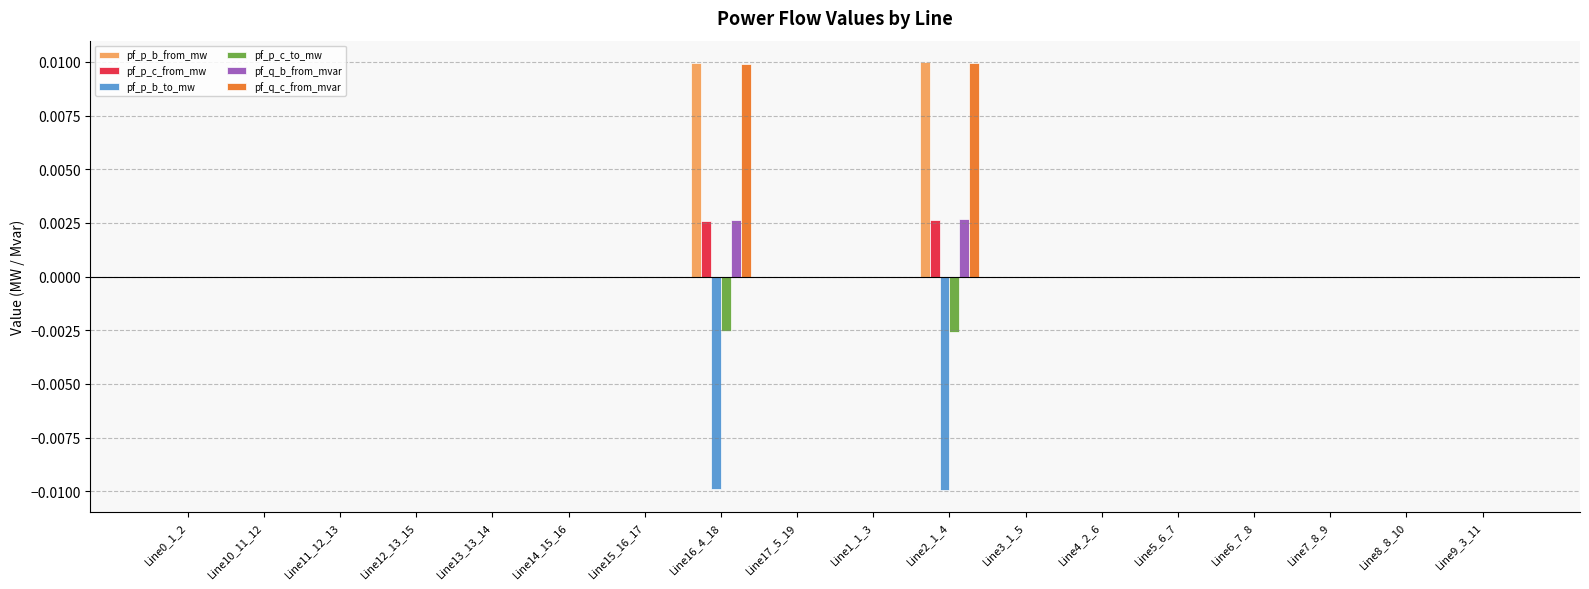

The pf_p_b_to_mw series shows 0.0 at Line0_1_2. True or false?

True